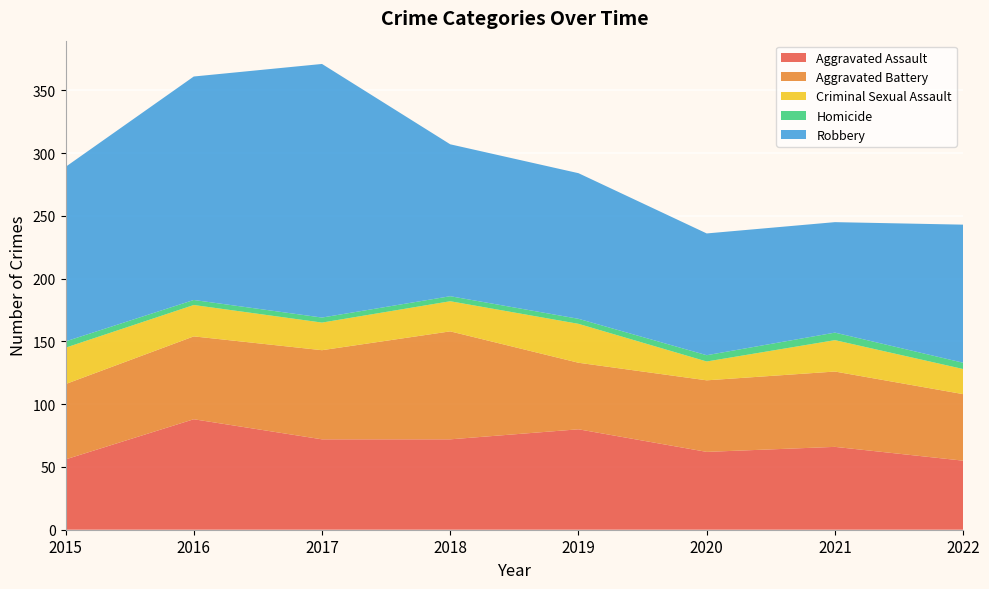

Reading left to right, what are all the values shown in this chart?

Aggravated Assault: 56	88	72	72	80	62	66	55
Aggravated Battery: 60	66	71	86	53	57	60	53
Criminal Sexual Assault: 29	25	22	24	31	15	25	20
Homicide: 5	4	4	4	4	5	6	5
Robbery: 139	178	202	121	116	97	88	110